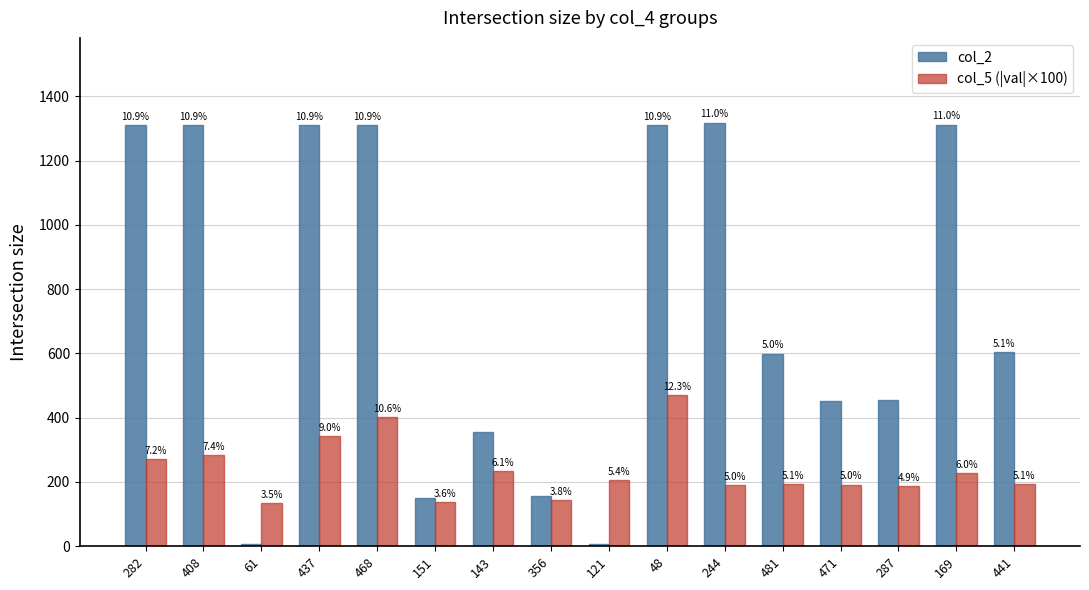

What is the lowest value of the col_2 series?

7.0